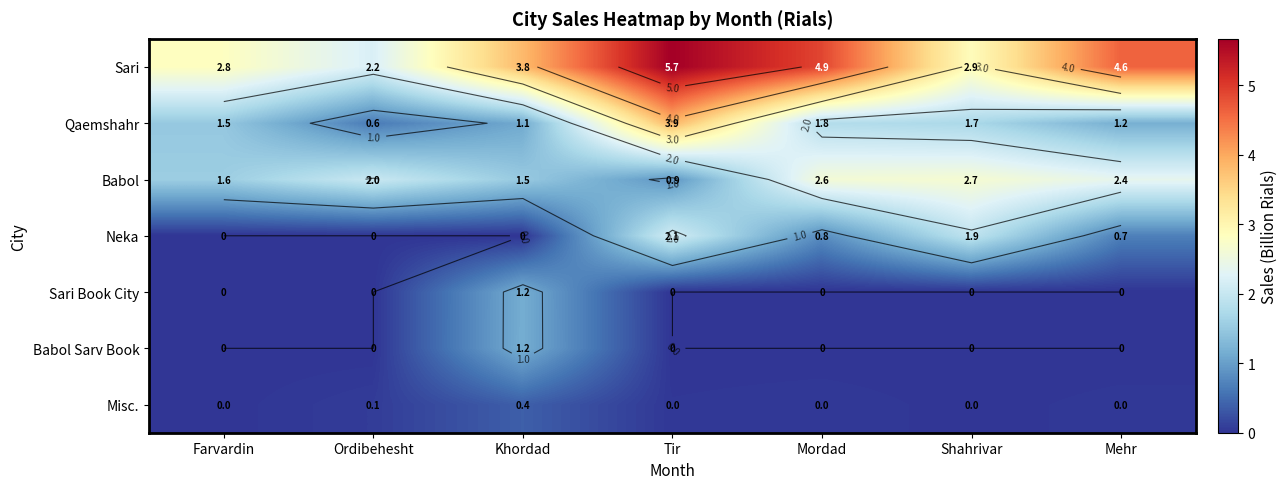

What is the difference between the second highest and minimum values in the Sari series?

2.7